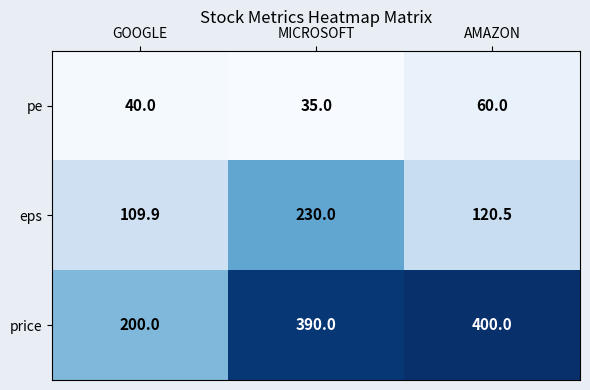

Where does the eps series first go above 120?

MICROSOFT